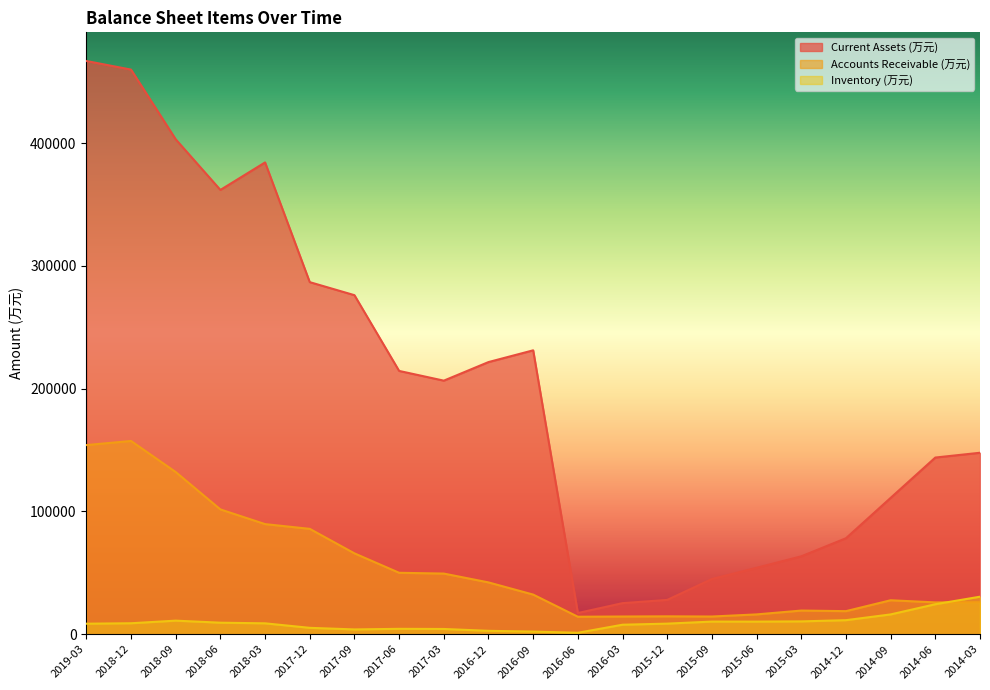

What is the spread (max minus min) of values at 2015-09?

34670